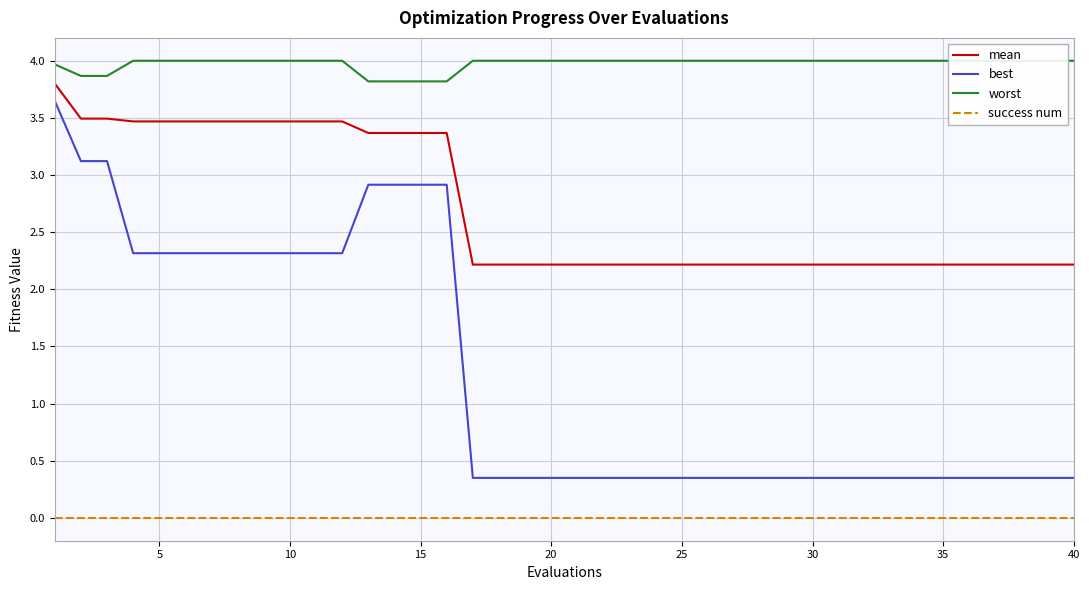

What are all the series names shown in the legend?

mean, best, worst, success num